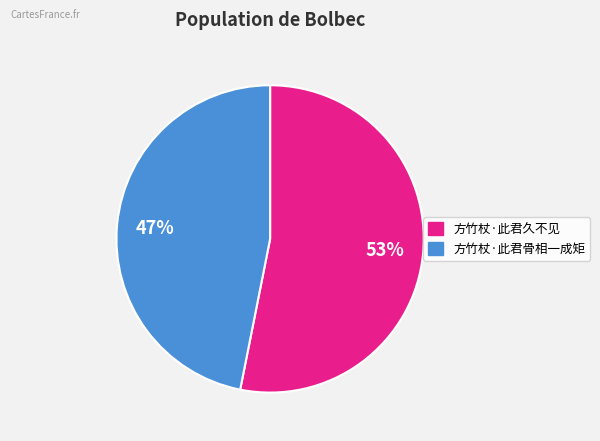

What is the largest slice in the pie chart?

方竹杖·此君久不见